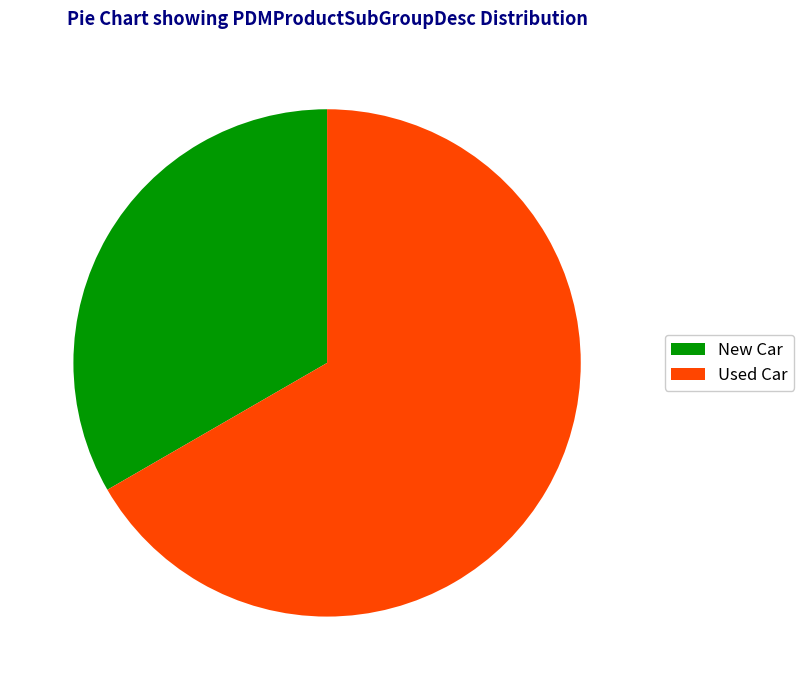

What is the ratio of the value at Used Car to the value at New Car?

2.0